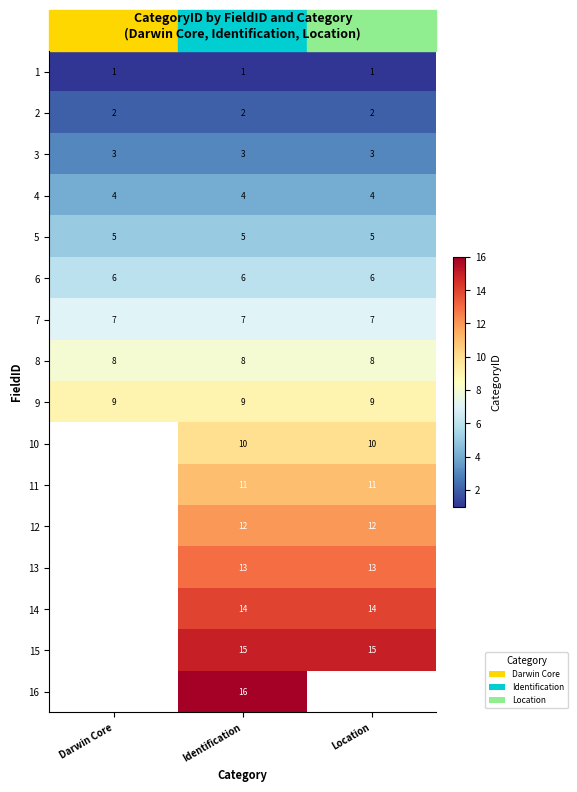

What is the average value of the 6 series?

6